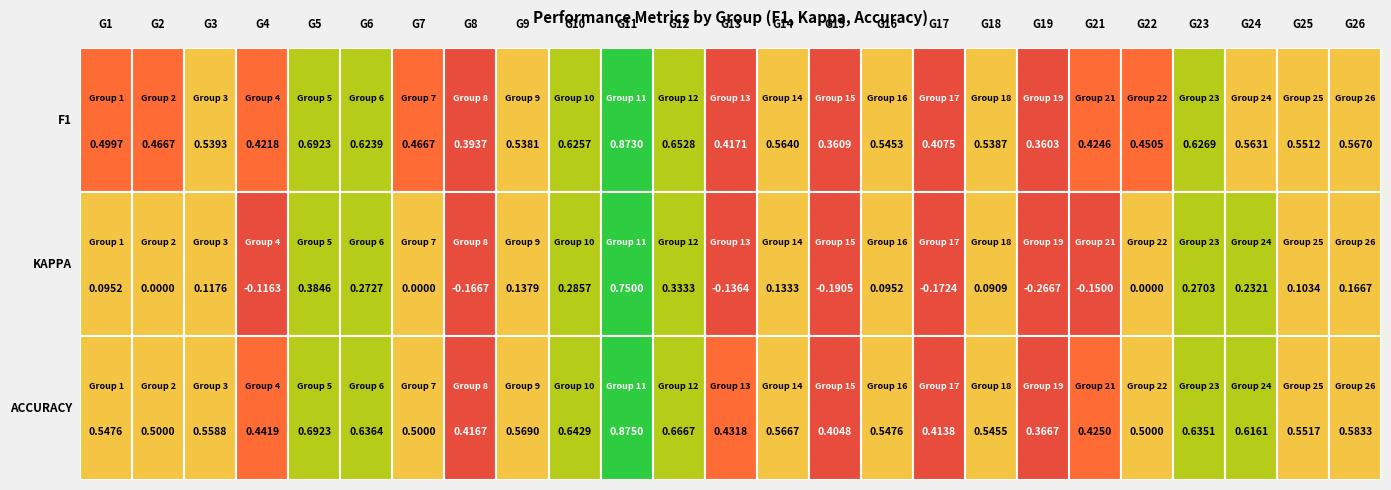

What is the spread (max minus min) of values at 22?

0.5